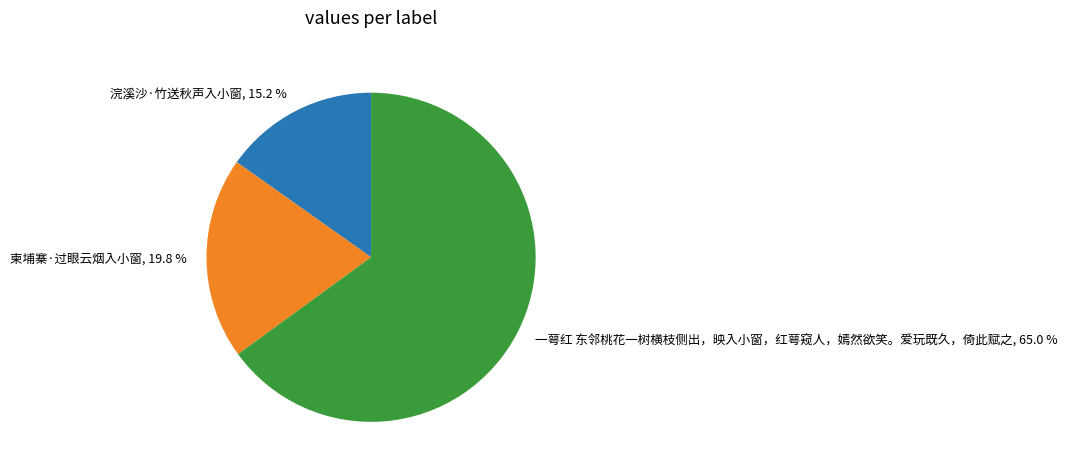

How much of the chart is everything except 柬埔寨·过眼云烟入小窗?

80.2%